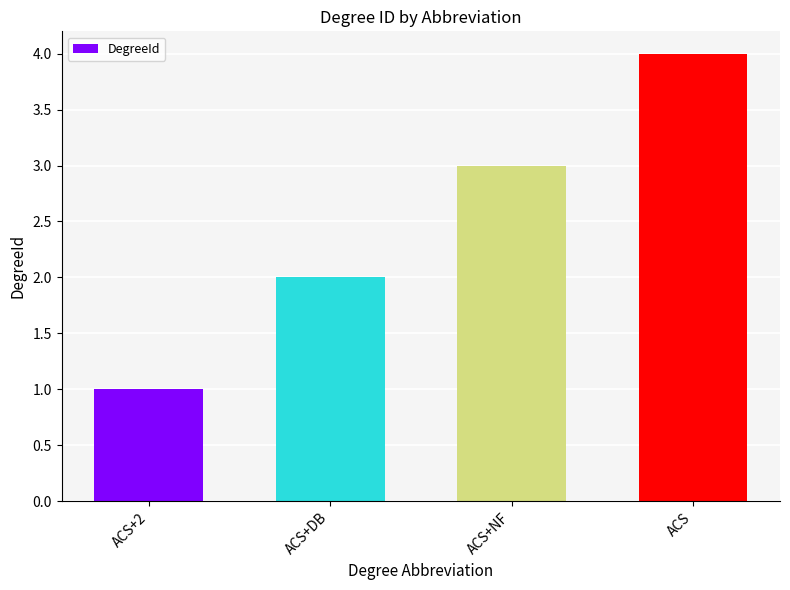

Are the bars grouped side by side (vs. stacked)?

No